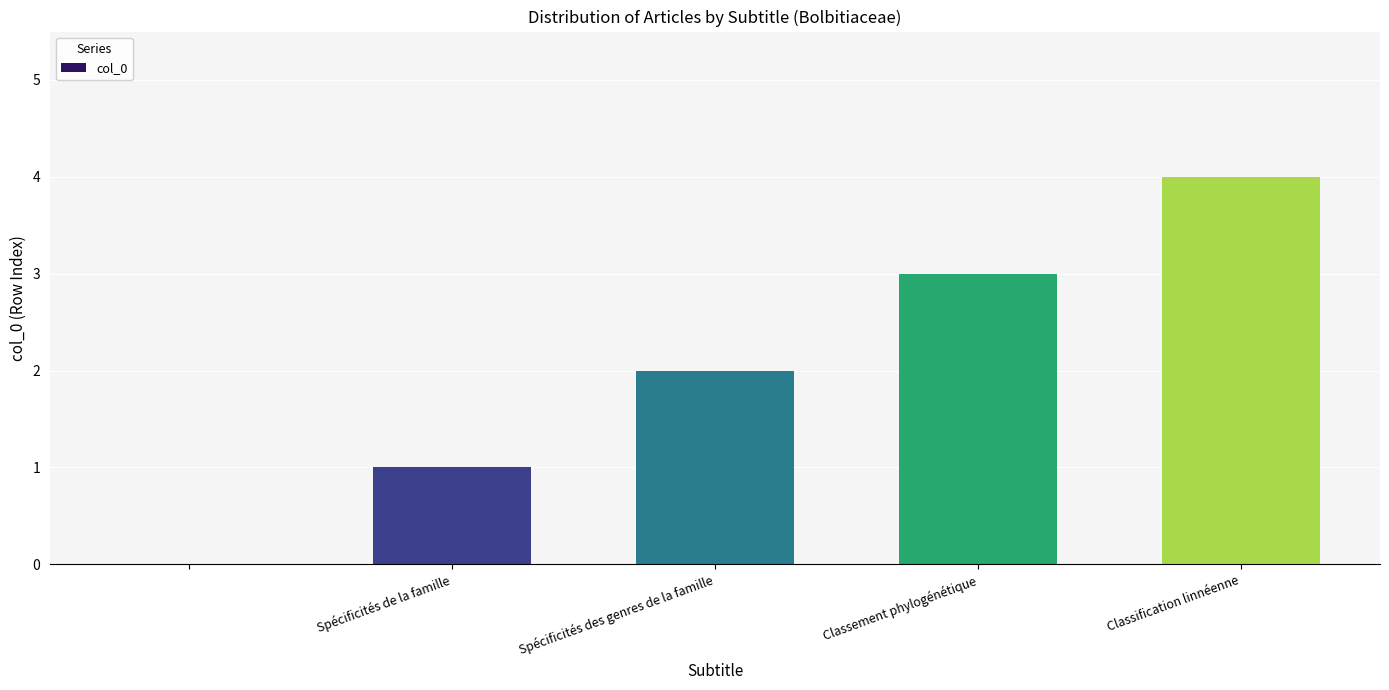

What is the sum of all values?

10